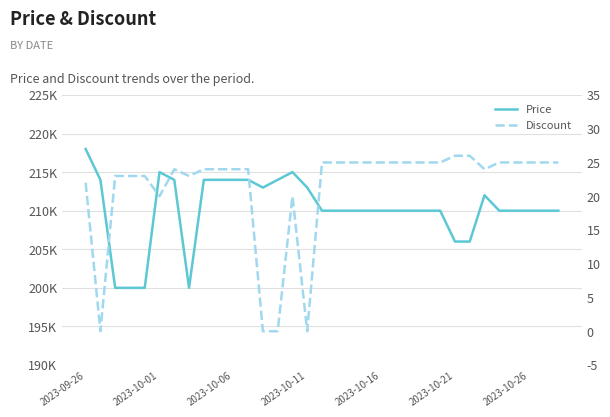

Is the value of Discount at 19 greater than the value of Price at 27?

No